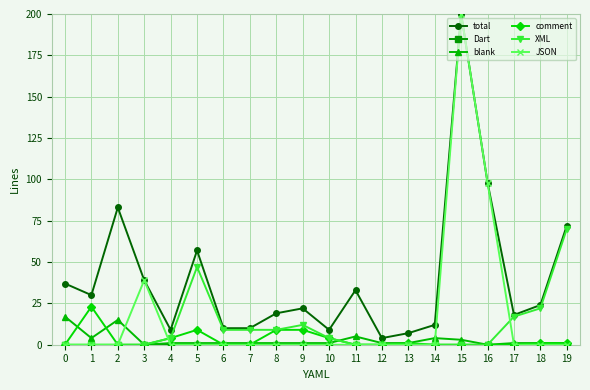

Which label corresponds to the largest value in the chart?

15